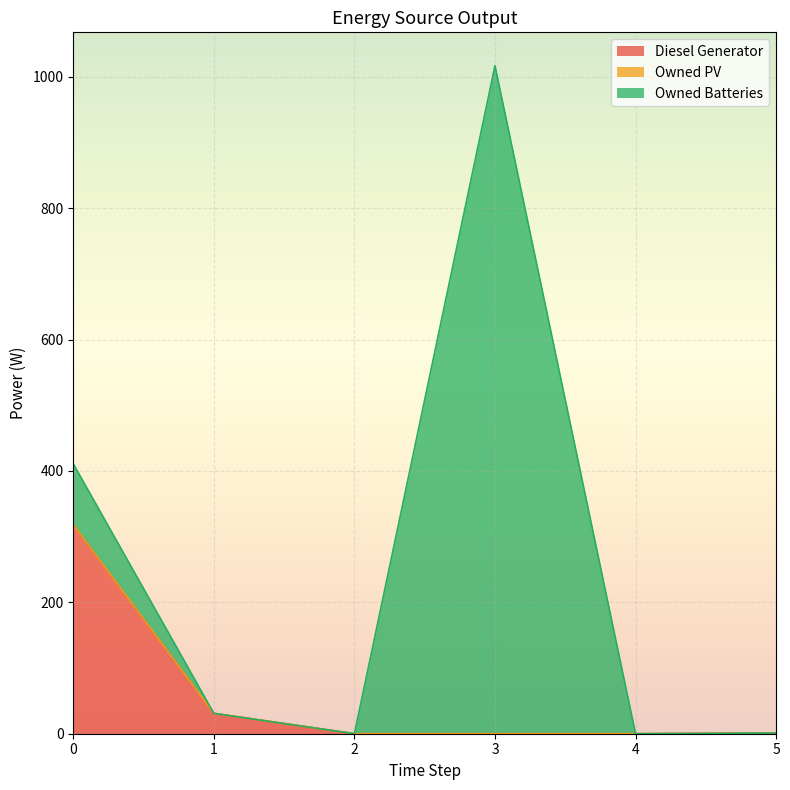

Where is Diesel Generator nearest to the value 159?

1